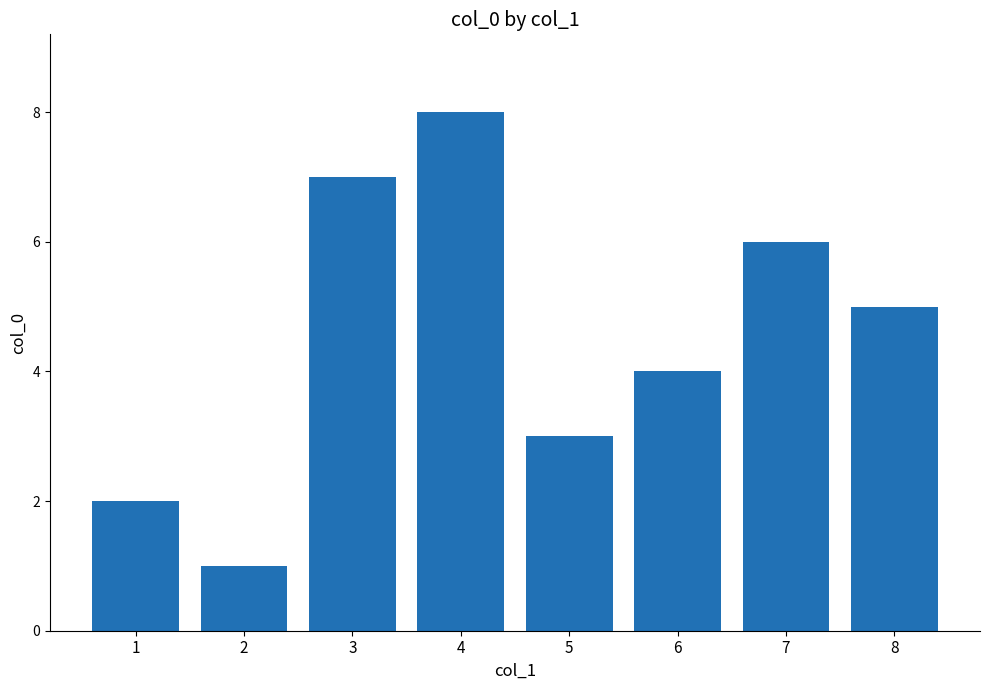

The chart shows a value of 0 at 2. True or false?

False